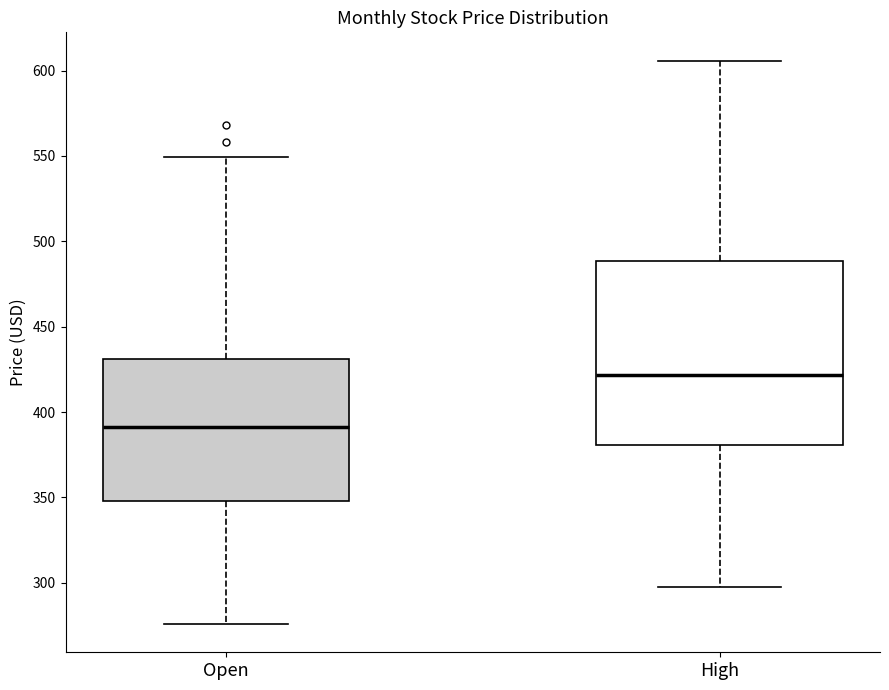

Reading left to right, read every box against the y-axis: the position of its median line, the range the box covers, and the ends of its whiskers. The values are not printed on the chart, so give them approximately, as read against the axis.

Open: median 390, box 350 to 430, whiskers 275 to 550
High: median 420, box 380 to 490, whiskers 300 to 605